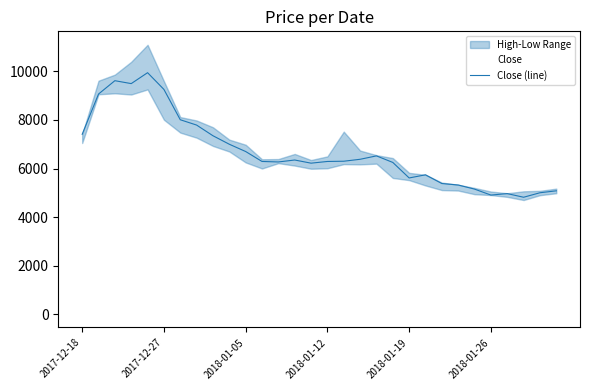

How many points are lower than both their immediate neighbors (excluding endpoints)?

6